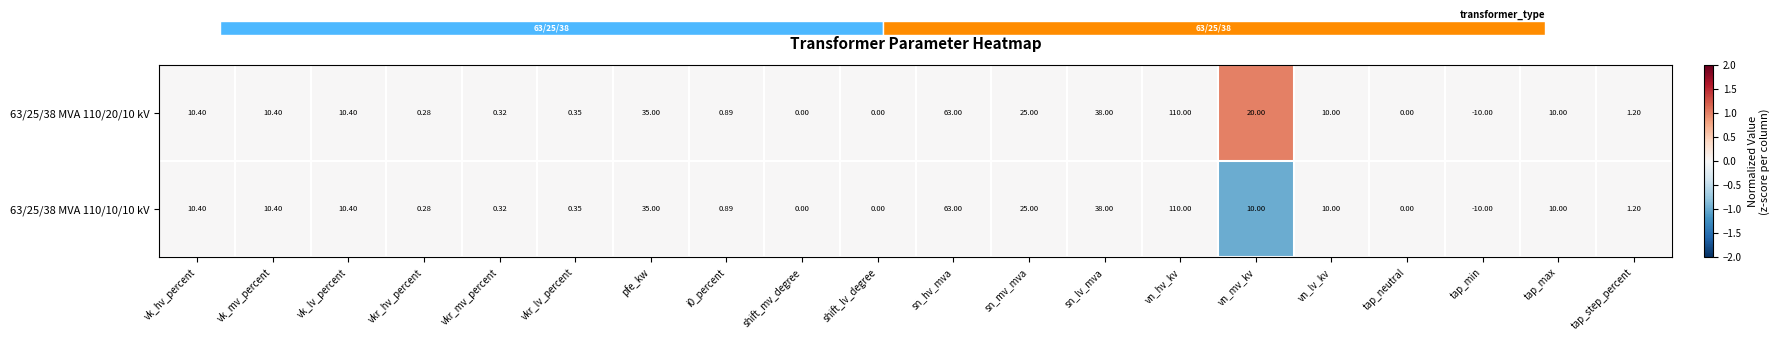

Which category has the lowest value in the 63/25/38 MVA 110/20/10 kV series?

tap_min